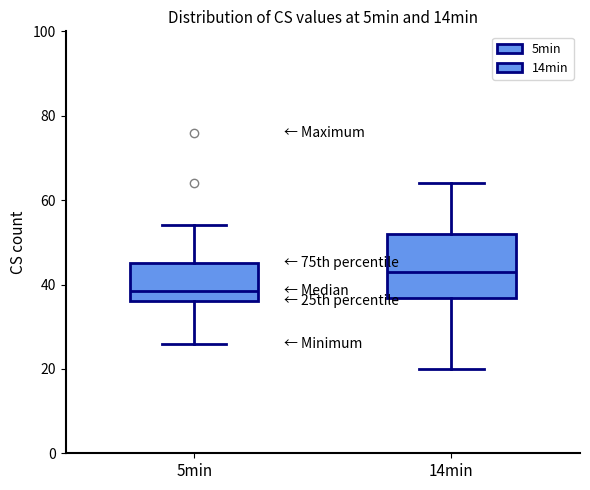

Reading left to right, read every box against the y-axis: the position of its median line, the range the box covers, and the ends of its whiskers. The values are not printed on the chart, so give them approximately, as read against the axis.

5min: median 38, box 36 to 46, whiskers 26 to 54
14min: median 44, box 36 to 52, whiskers 20 to 64